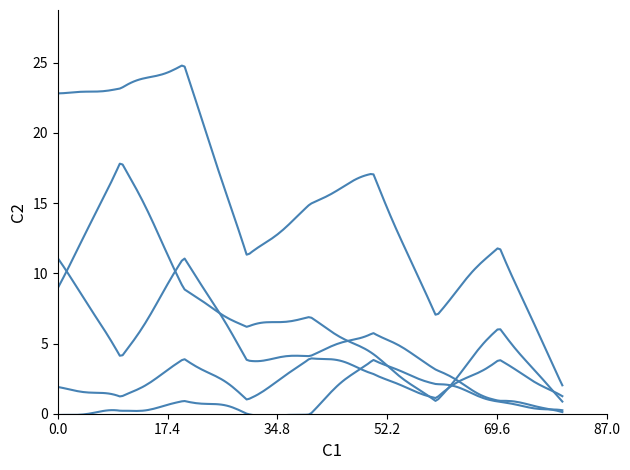

The value of Aggravated Assault at 2015 is 3. True or false?

False